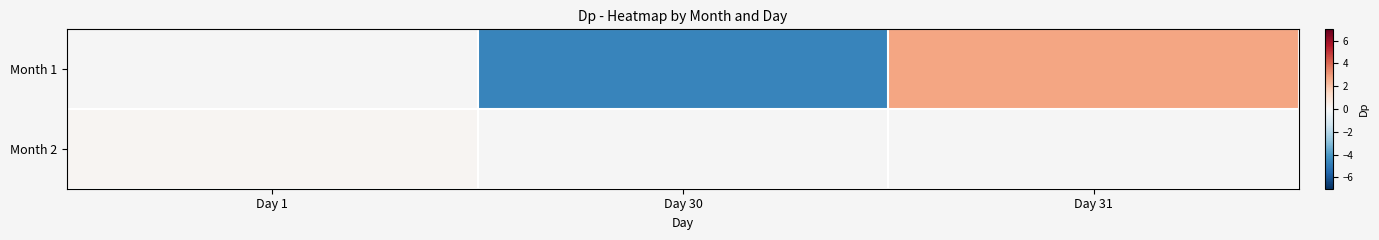

Count the number of data series in this chart.

2